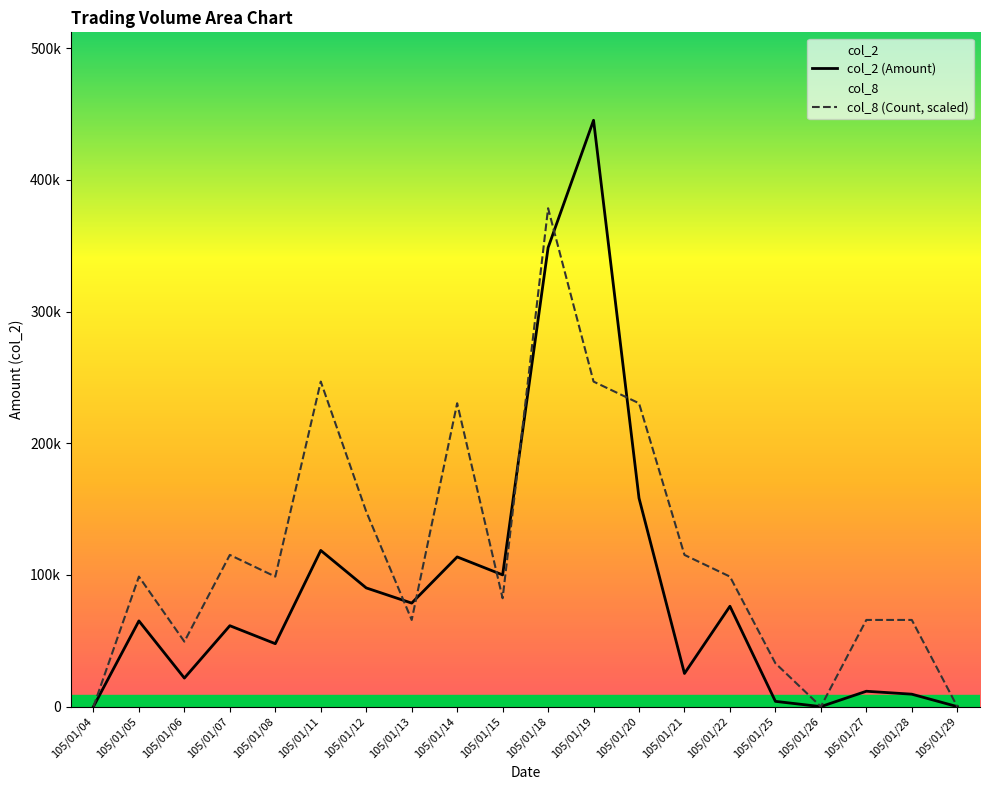

Read the col_8 value at 105/01/21.

115186.8